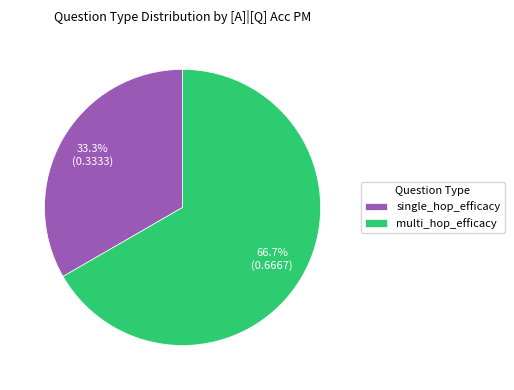

To the nearest percent, what is the difference between the single_hop_efficacy and multi_hop_efficacy slice percentages?

33%